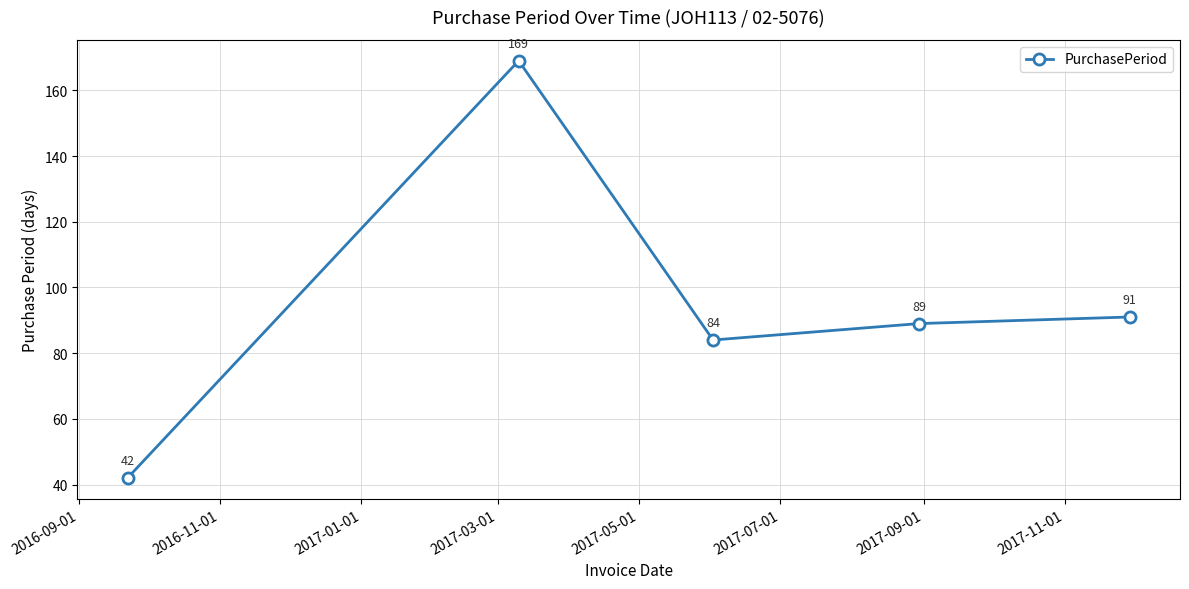

How many interior local peaks (higher than both neighbors) does the data have?

1